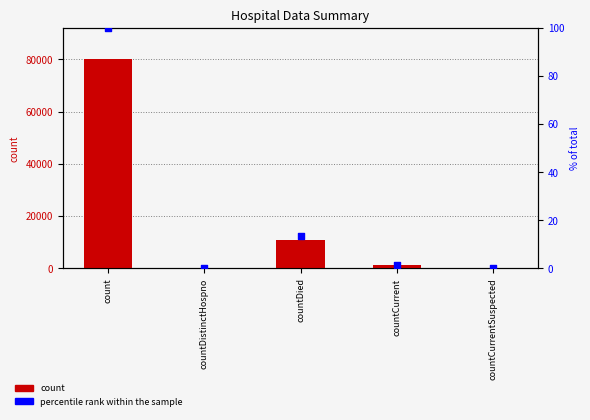

At which category is the sum across all series the highest?

count